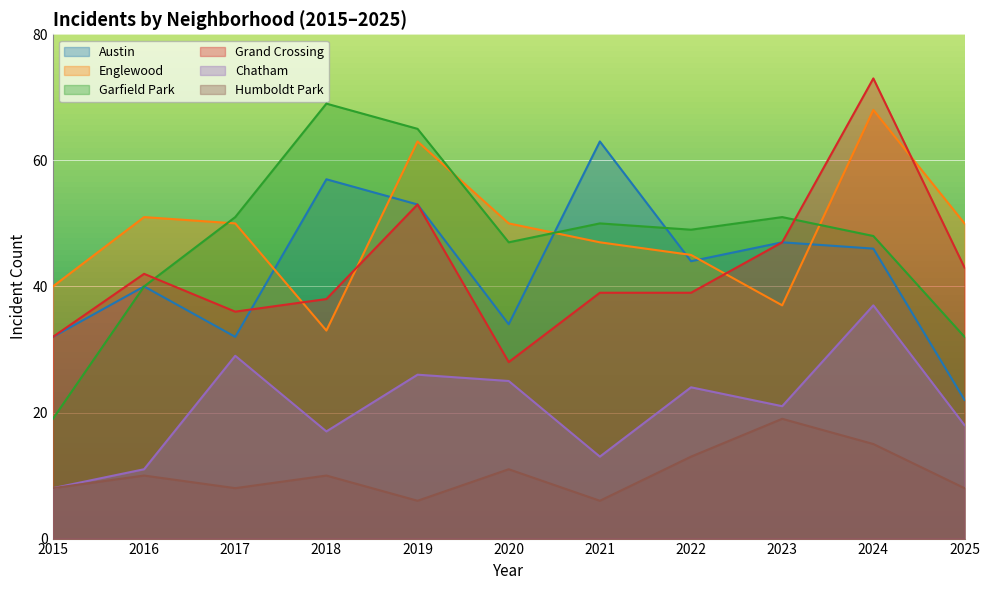

Rank the categories by Chatham value from lowest to highest.

2015, 2016, 2021, 2018, 2025, 2023, 2022, 2020, 2019, 2017, 2024